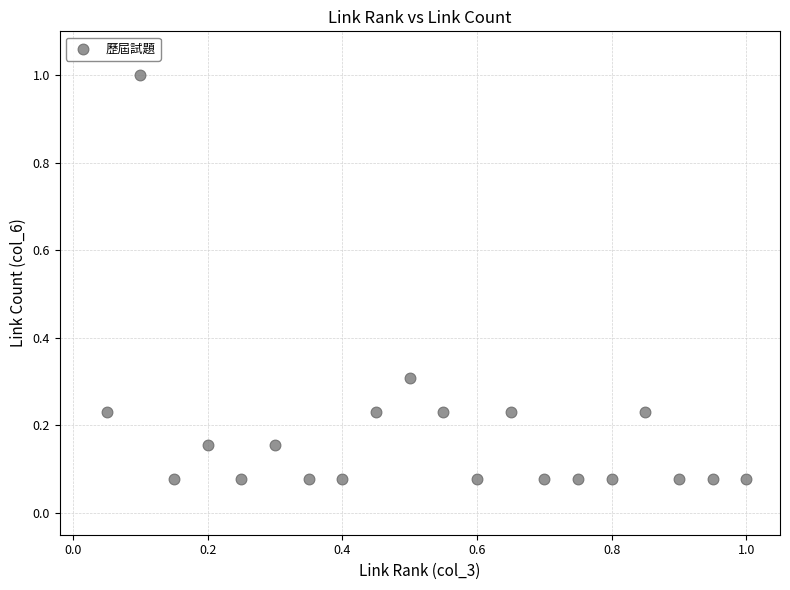

What is the range of Y values (max minus min)?

0.9